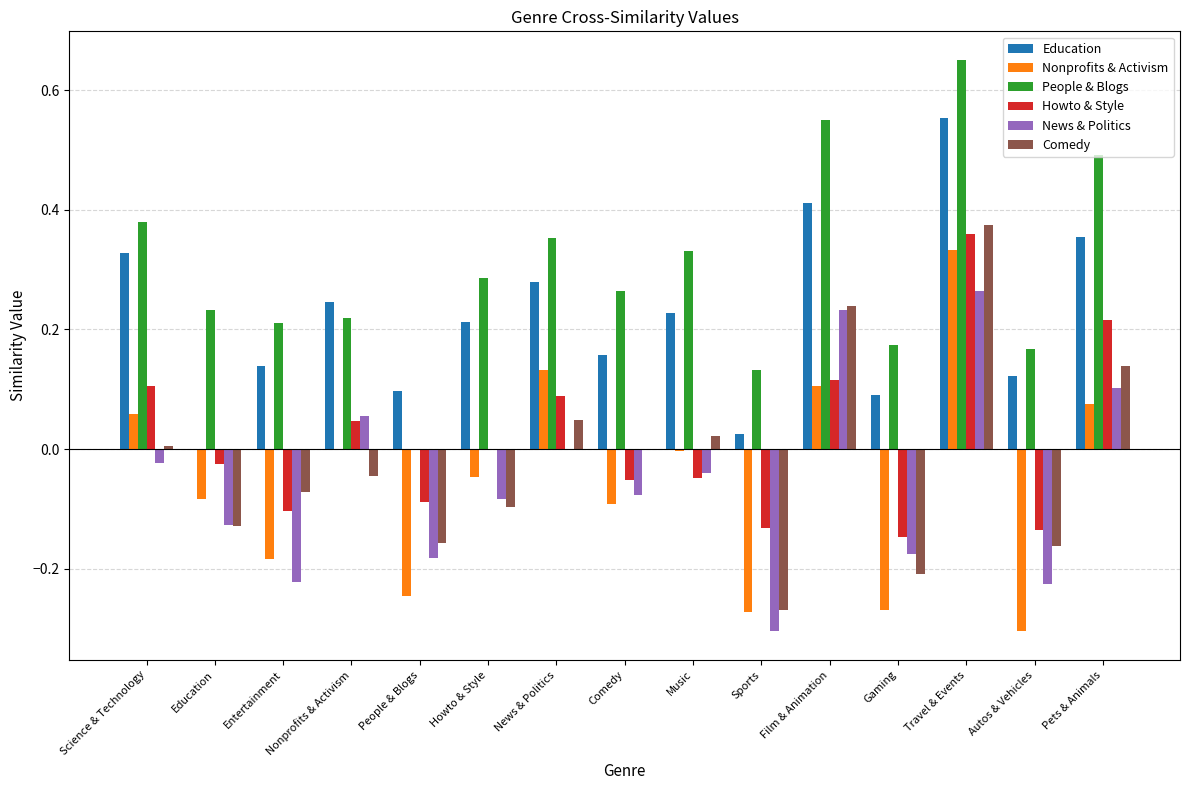

How many groups of bars are there?

15